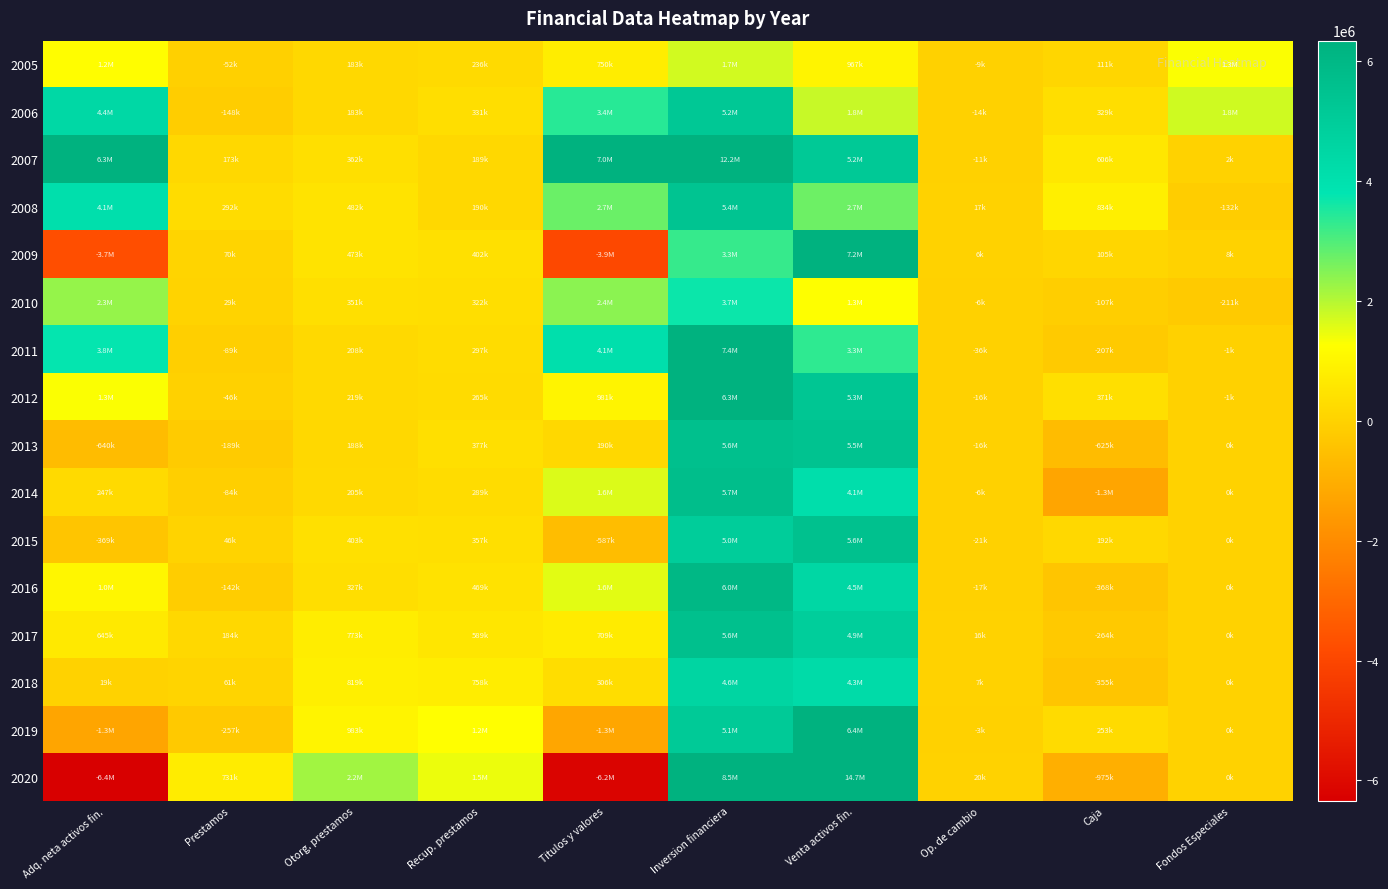

Between Op. de cambio and Titulos y valores, which is larger?

Titulos y valores